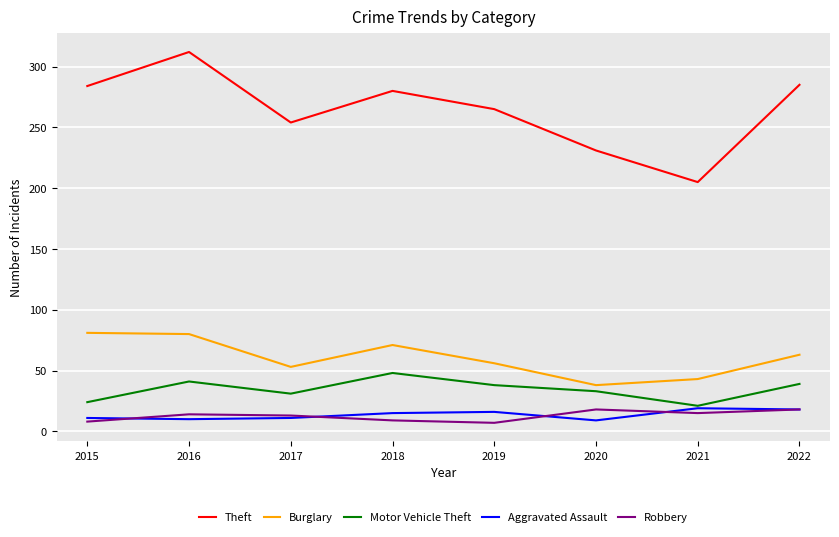

What are all the series names shown in the legend?

Theft, Burglary, Motor Vehicle Theft, Aggravated Assault, Robbery